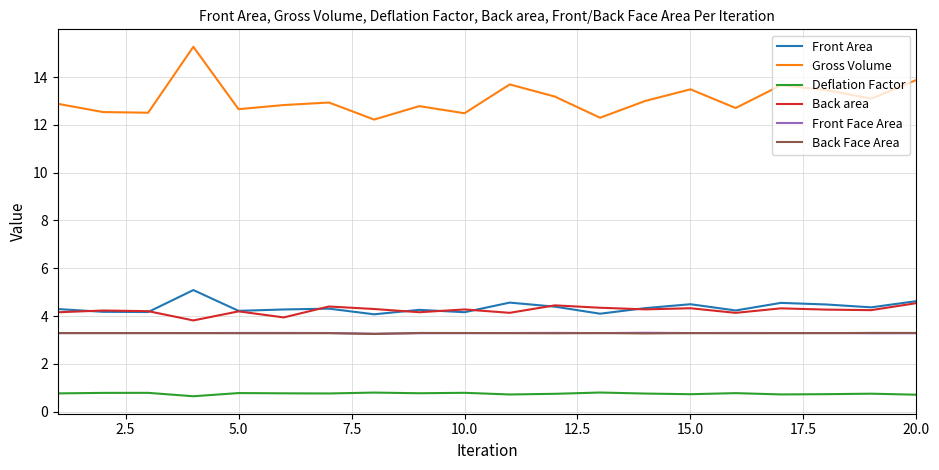

What is the average value of the Deflation Factor series?

0.8